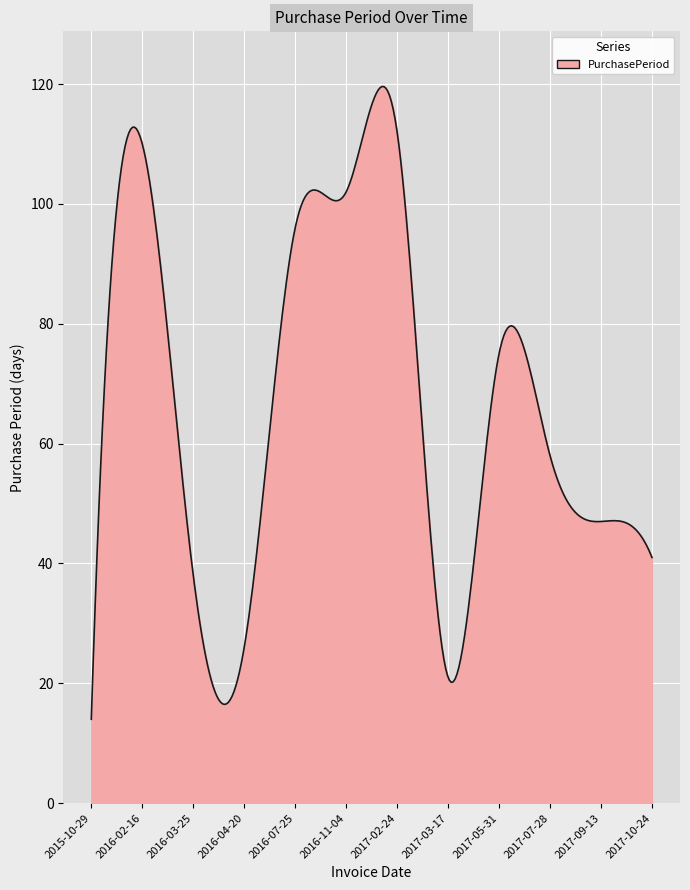

What is the greatest value displayed?

119.6